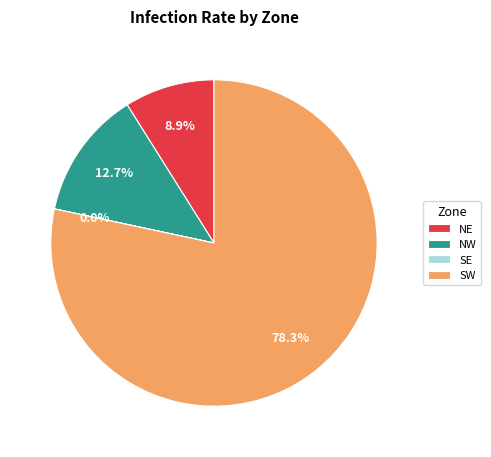

To the nearest percent, what is the difference between the largest and smallest slice percentages?

78%